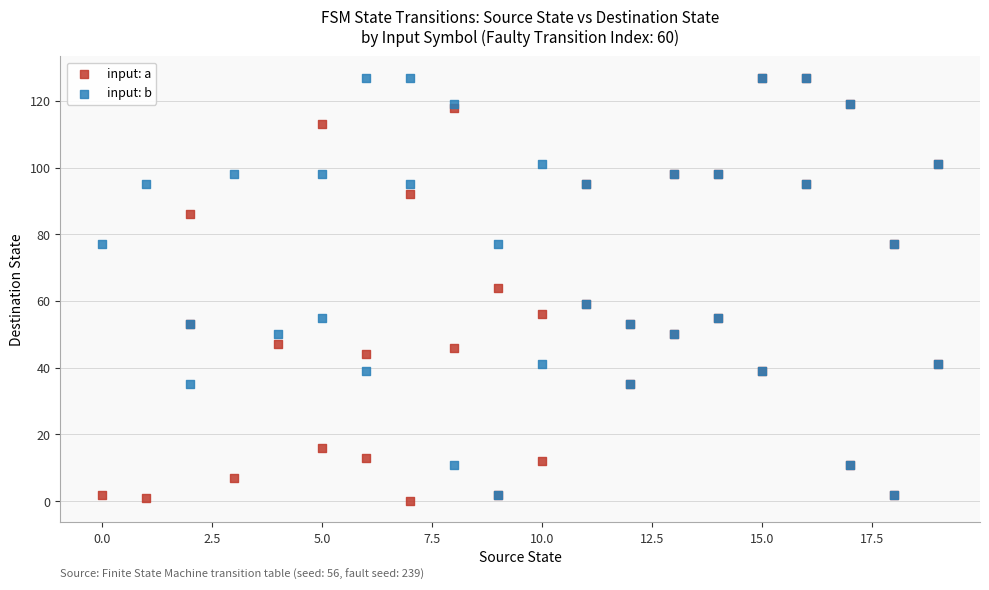

Which series has the widest spread of Y values?

input: a